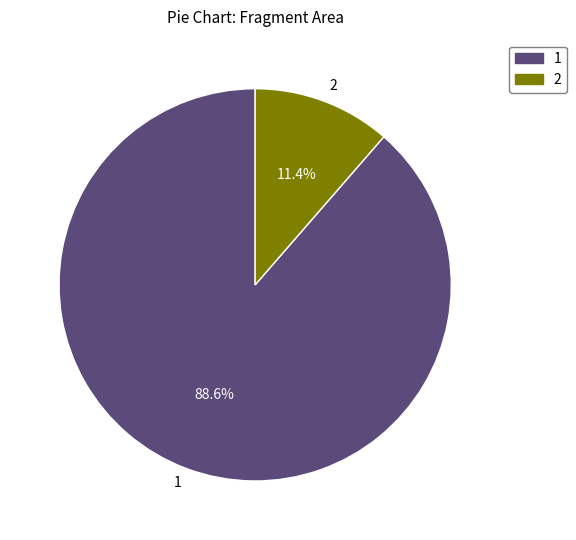

To the nearest percent, what is the difference between the largest and smallest slice percentages?

77%